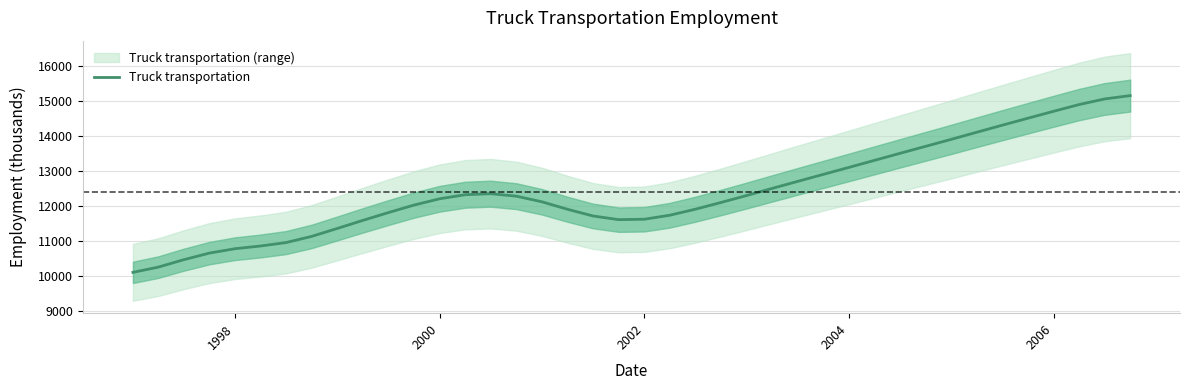

How many lines are shown in the chart?

1